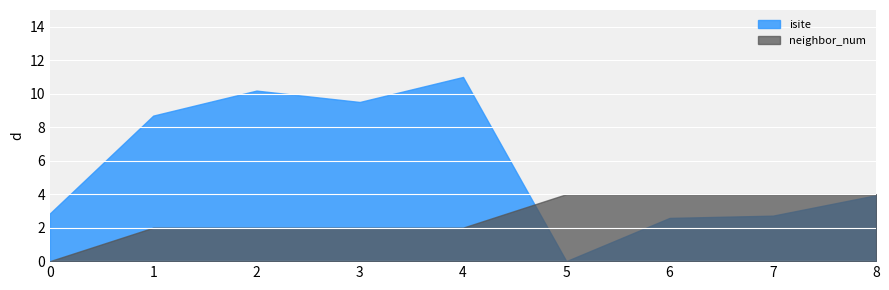

How many intersections are there between neighbor_num and isite?

2